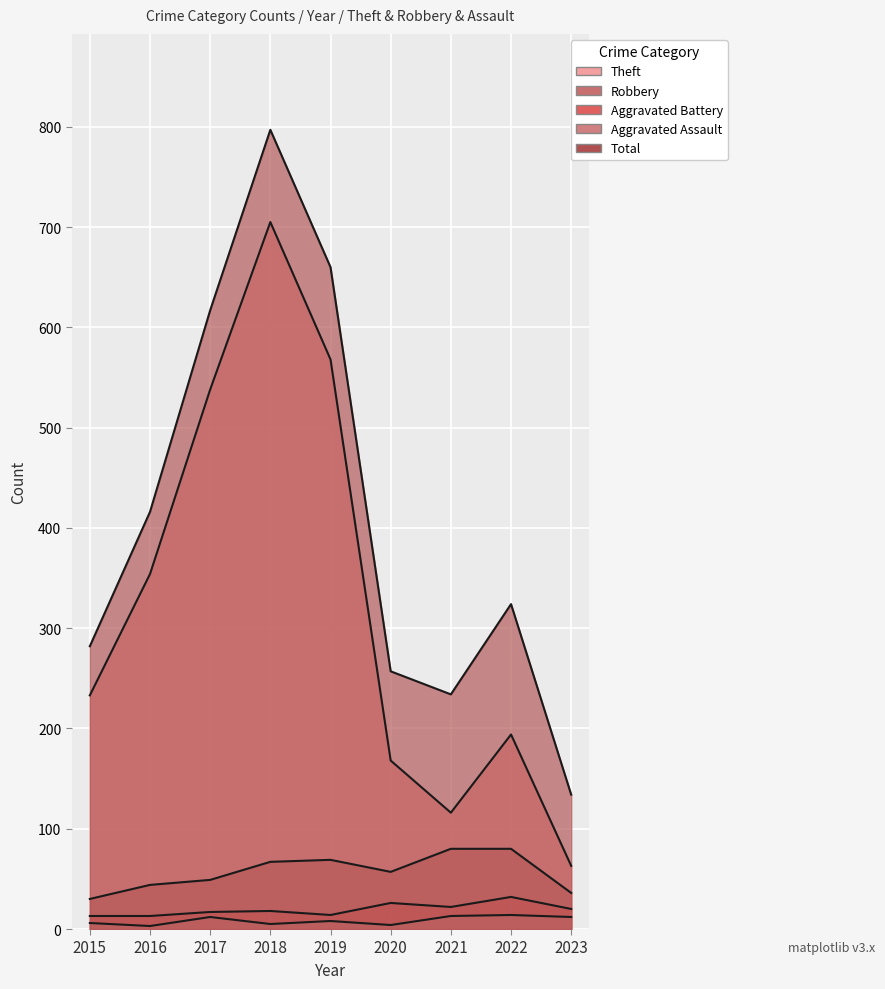

What value does the Aggravated Assault series have at 2015, to the nearest 10?

10